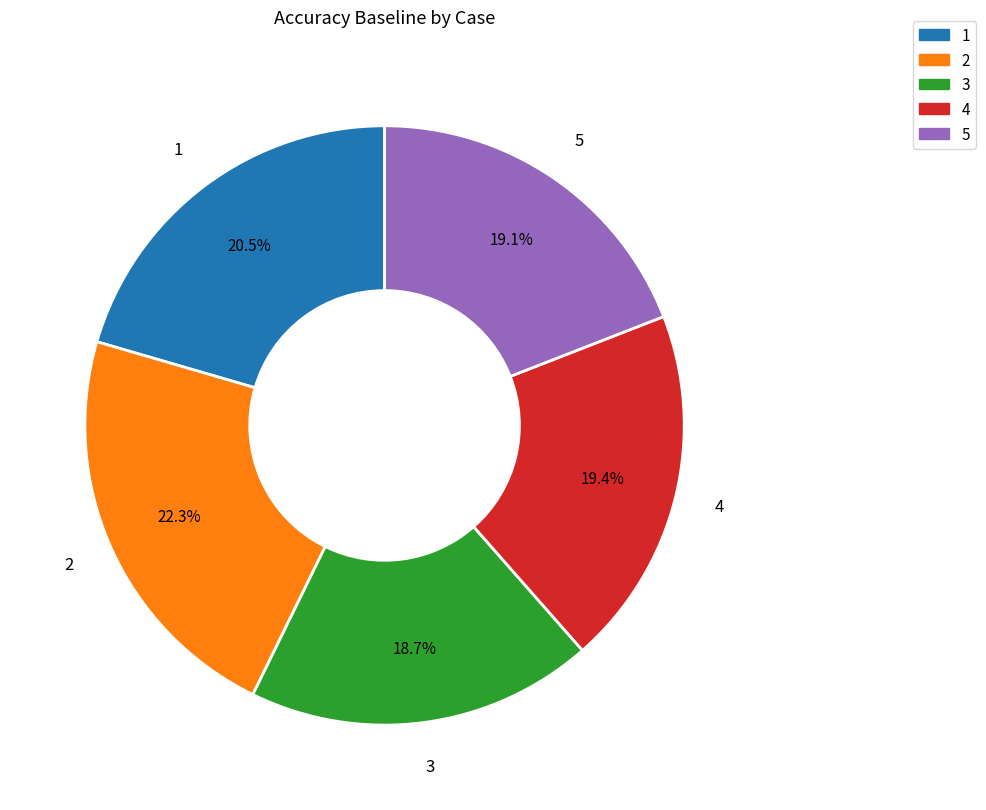

Is there a majority slice in this chart?

No